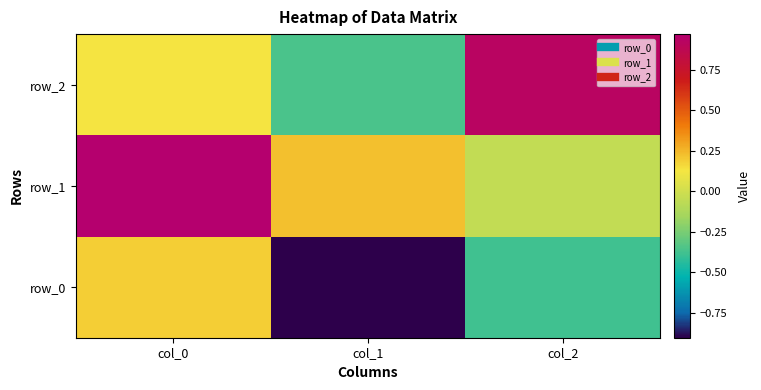

List the series in order of their peak value, lowest first.

row_0, row_2, row_1